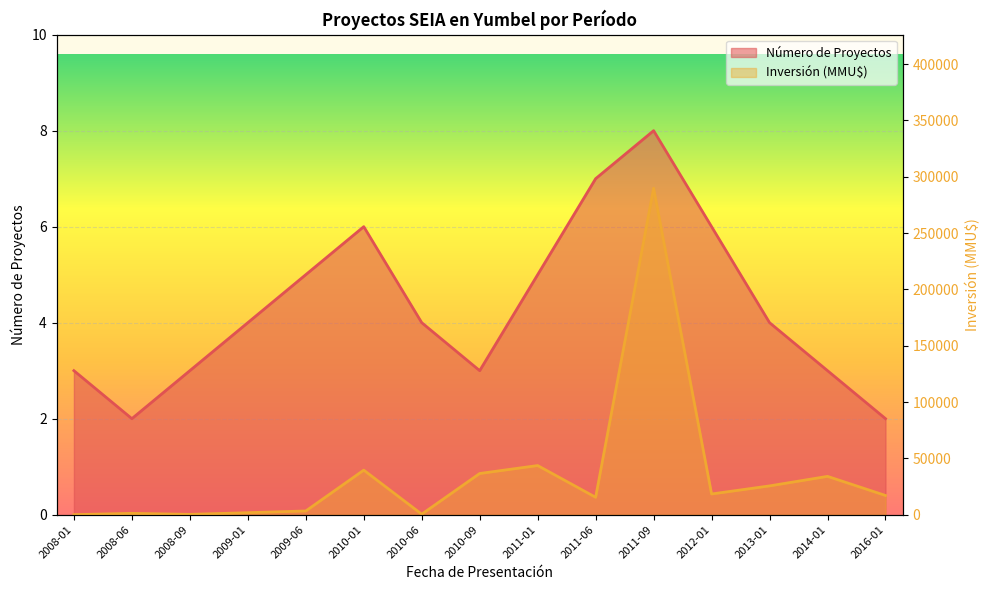

Is it true that Número de Proyectos equals 3.0 at 2010-09?

True